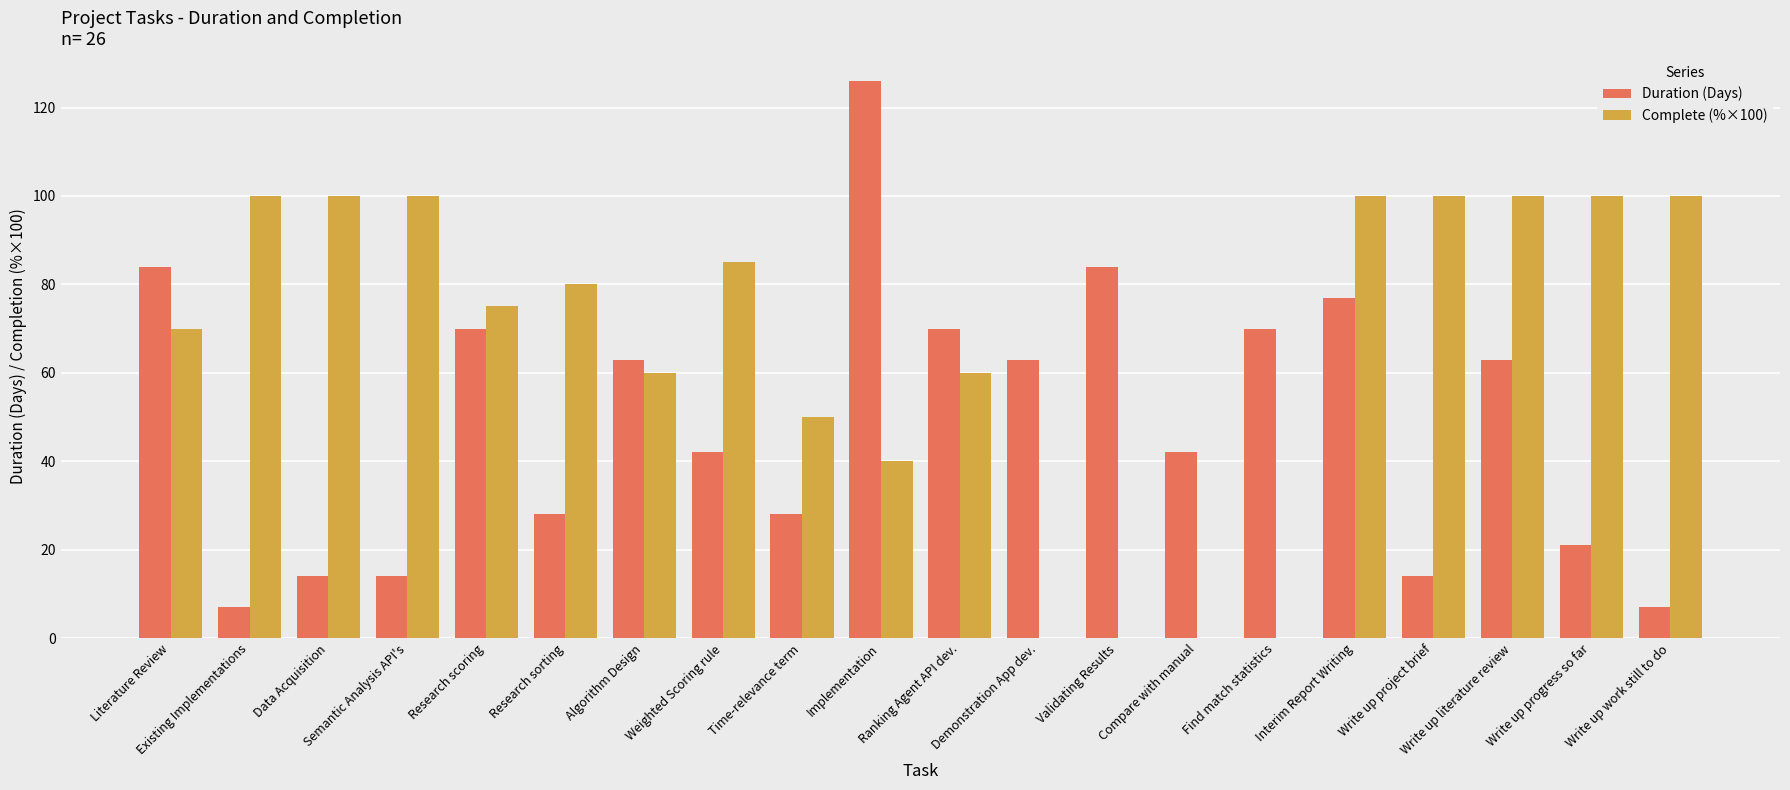

At which label is Complete (%×100) closest to 50?

Time-relevance term